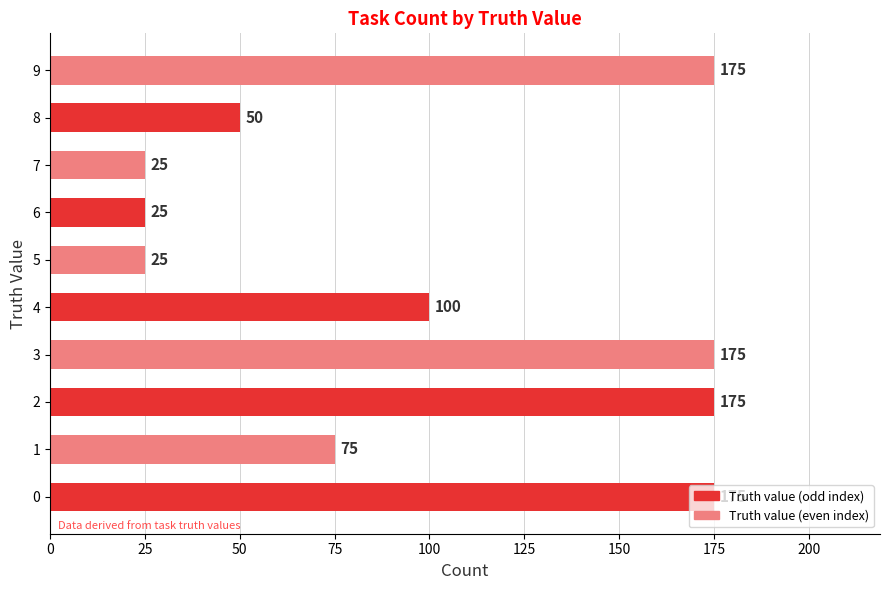

What is the minimum value shown in the chart?

25